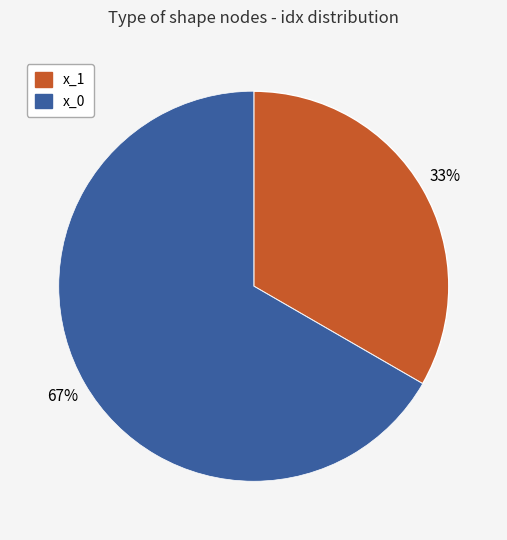

What percentage is the x_1 slice, to the nearest percent?

33%